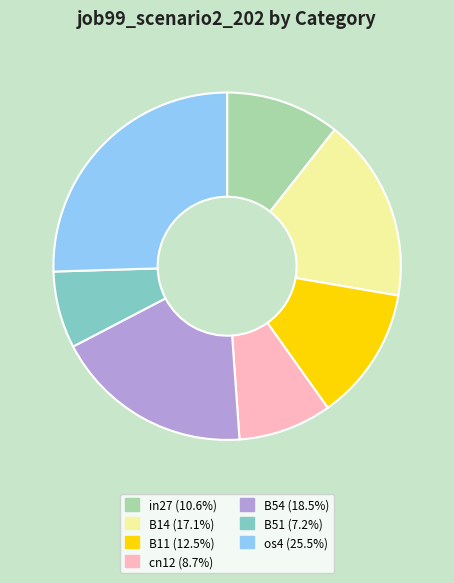

Rank the categories by value from highest to lowest.

os4, B54, B14, B11, in27, cn12, B51